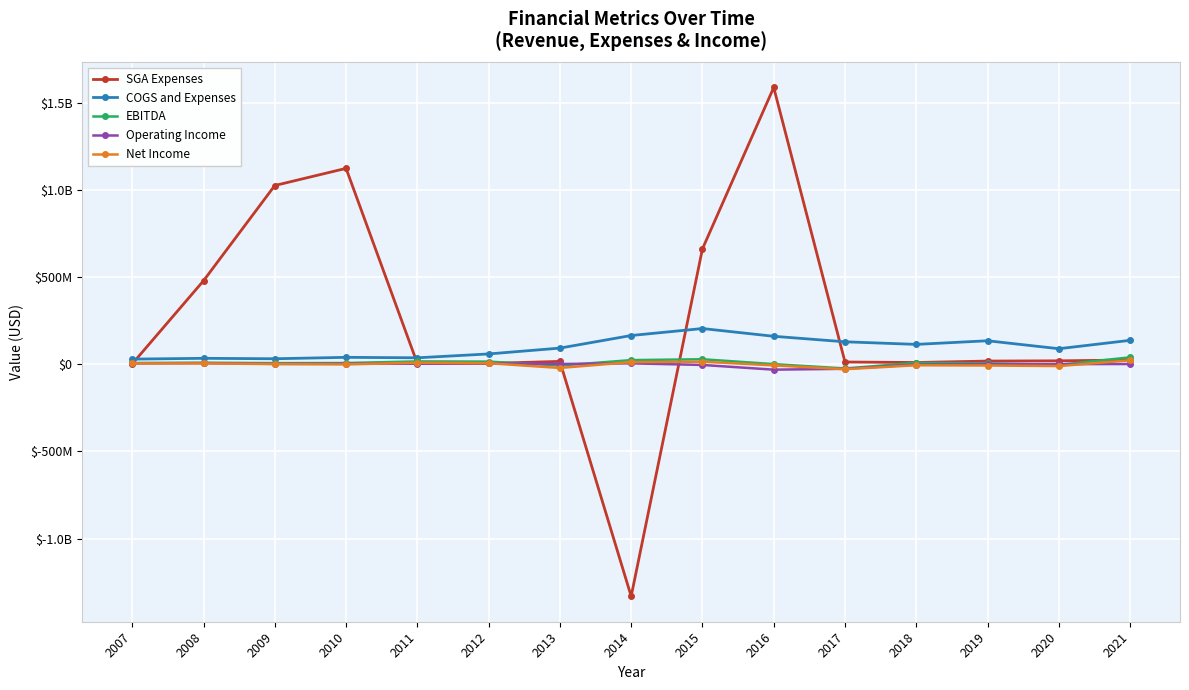

Where do Operating Income and EBITDA first cross each other?

2012 and 2013